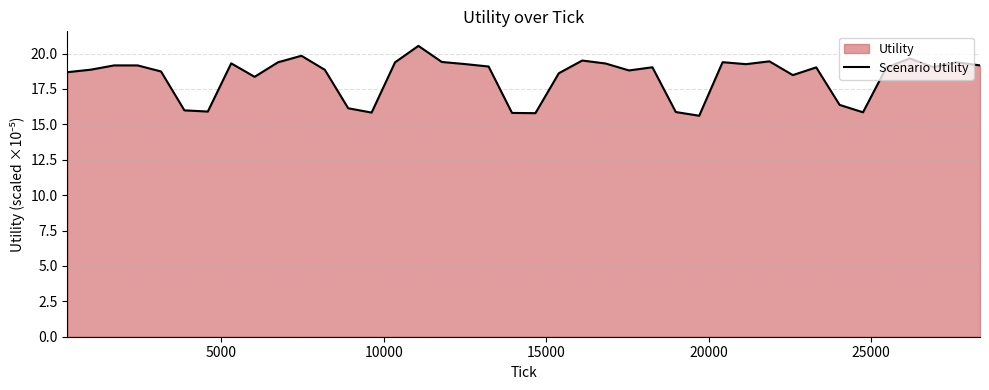

What is the minimum value shown in the chart?

15.6